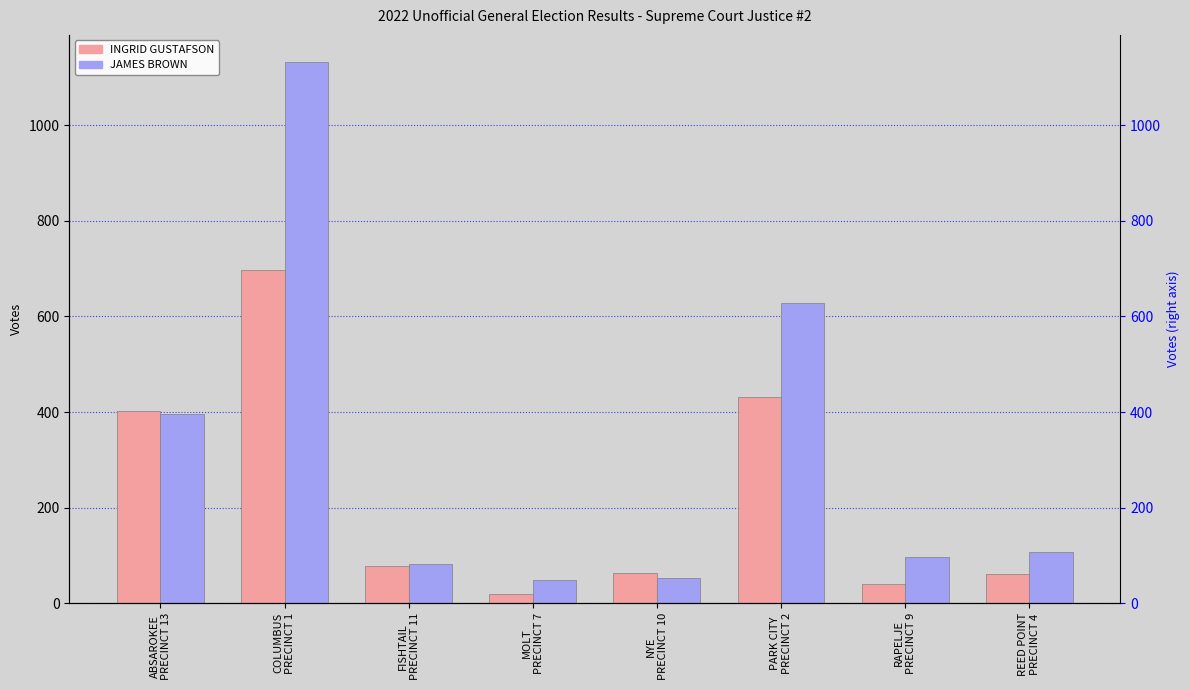

Which label corresponds to the largest value in the chart?

COLUMBUS
PRECINCT 1